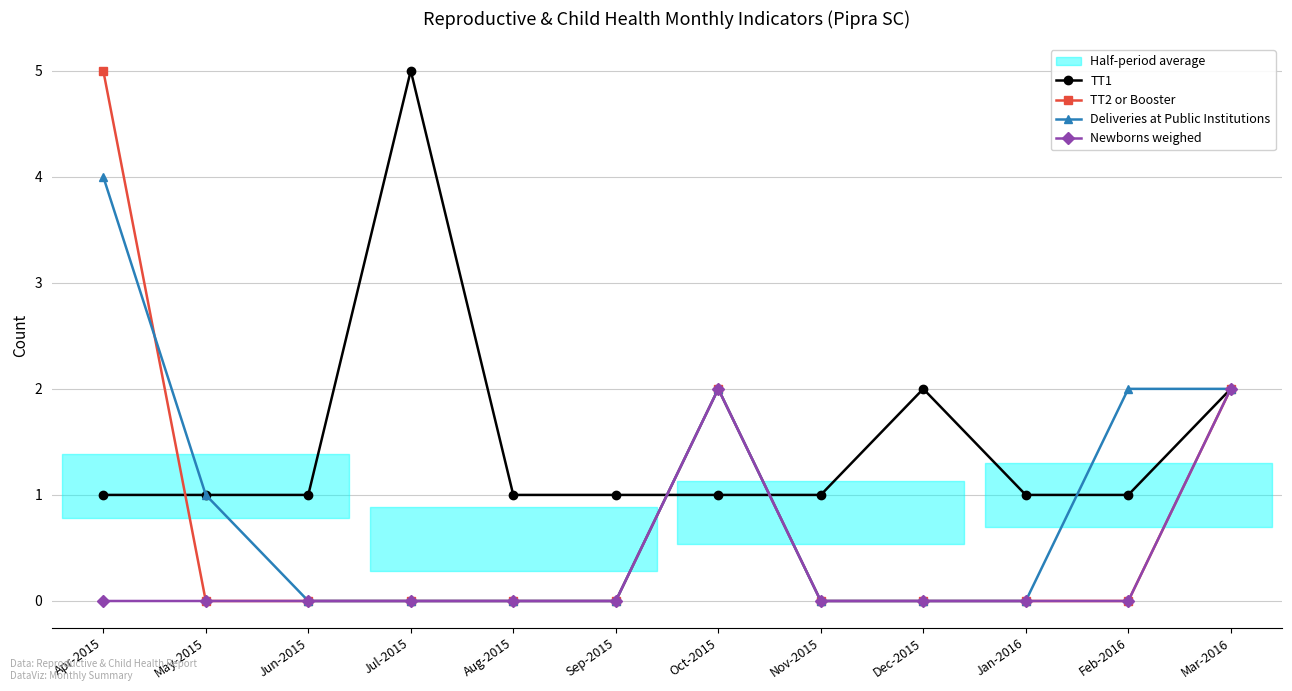

Which series has the largest range (max minus min)?

TT2 or Booster